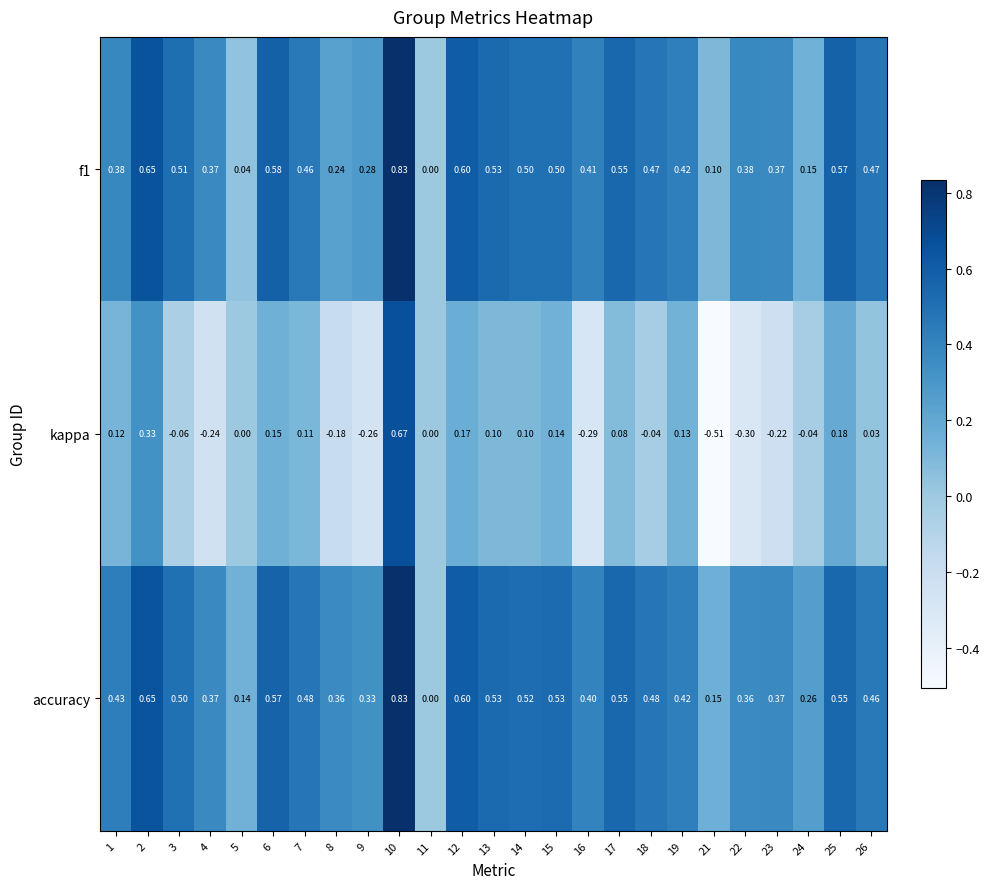

How many data points in kappa are less than 0?

10